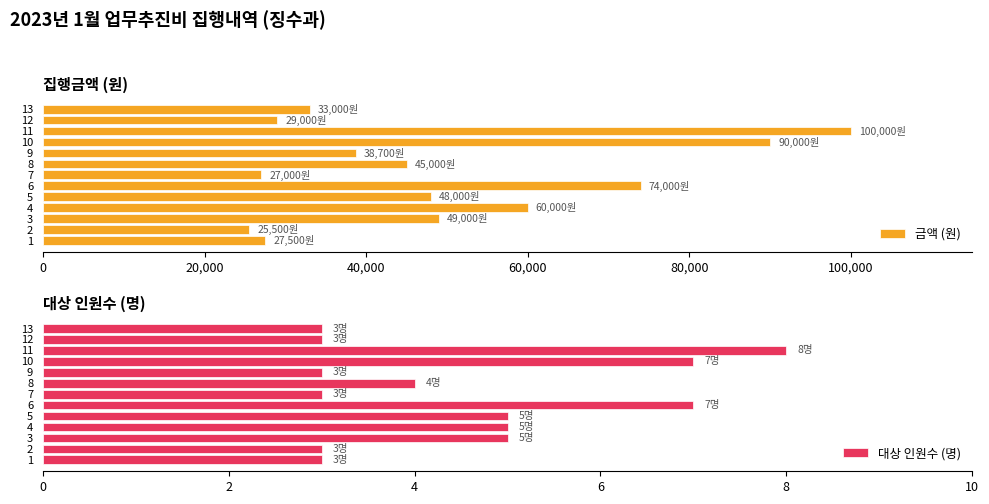

What is the sum of all 금액 (원) values?

646700